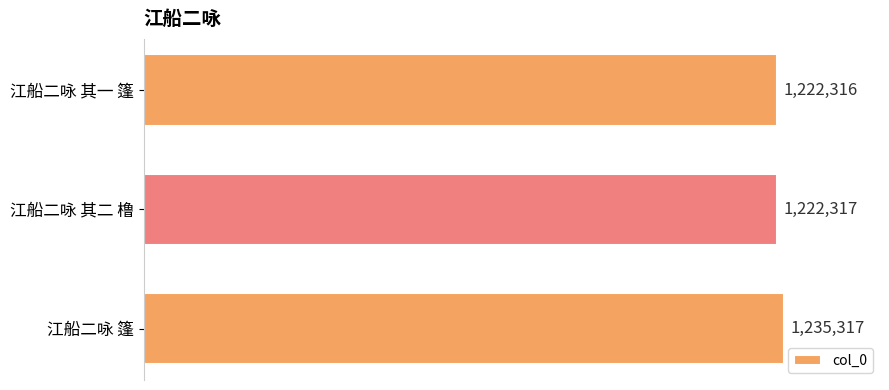

Are the bars horizontal?

Yes